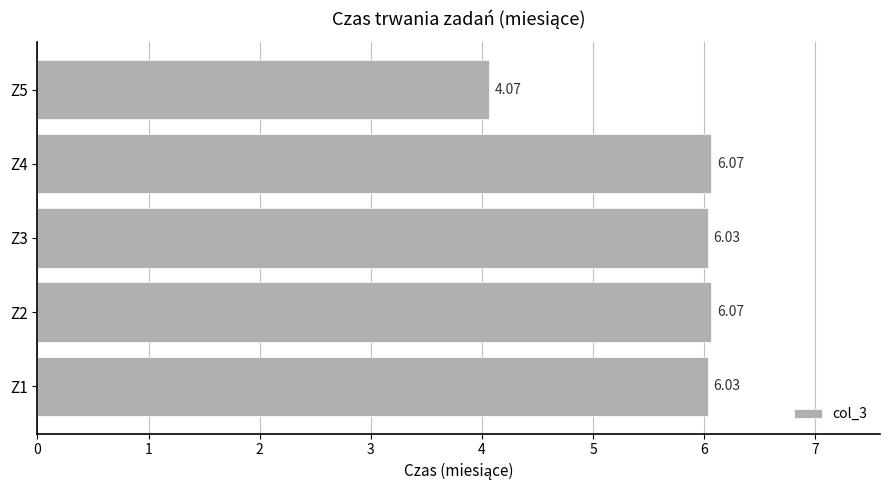

Approximately how many times larger is the value at Z2 compared to Z4?

1.0